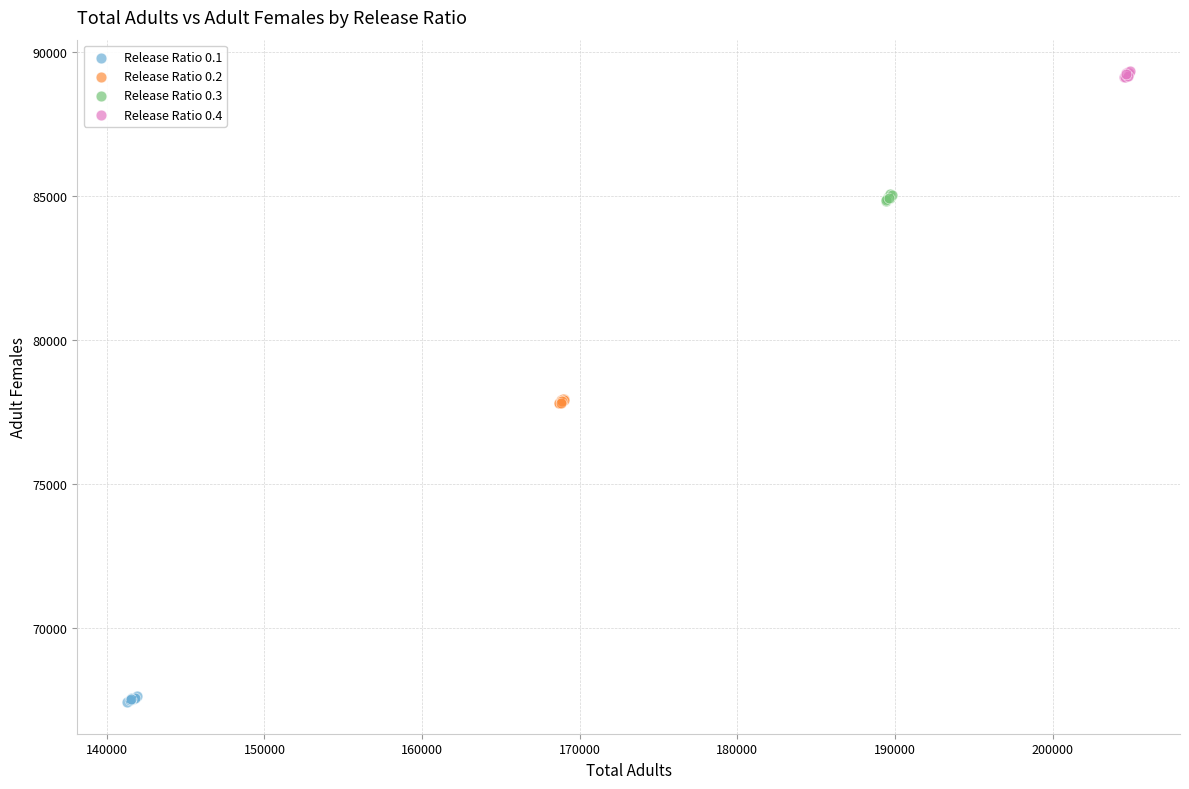

Which series contains the highest Y value?

Release Ratio 0.4